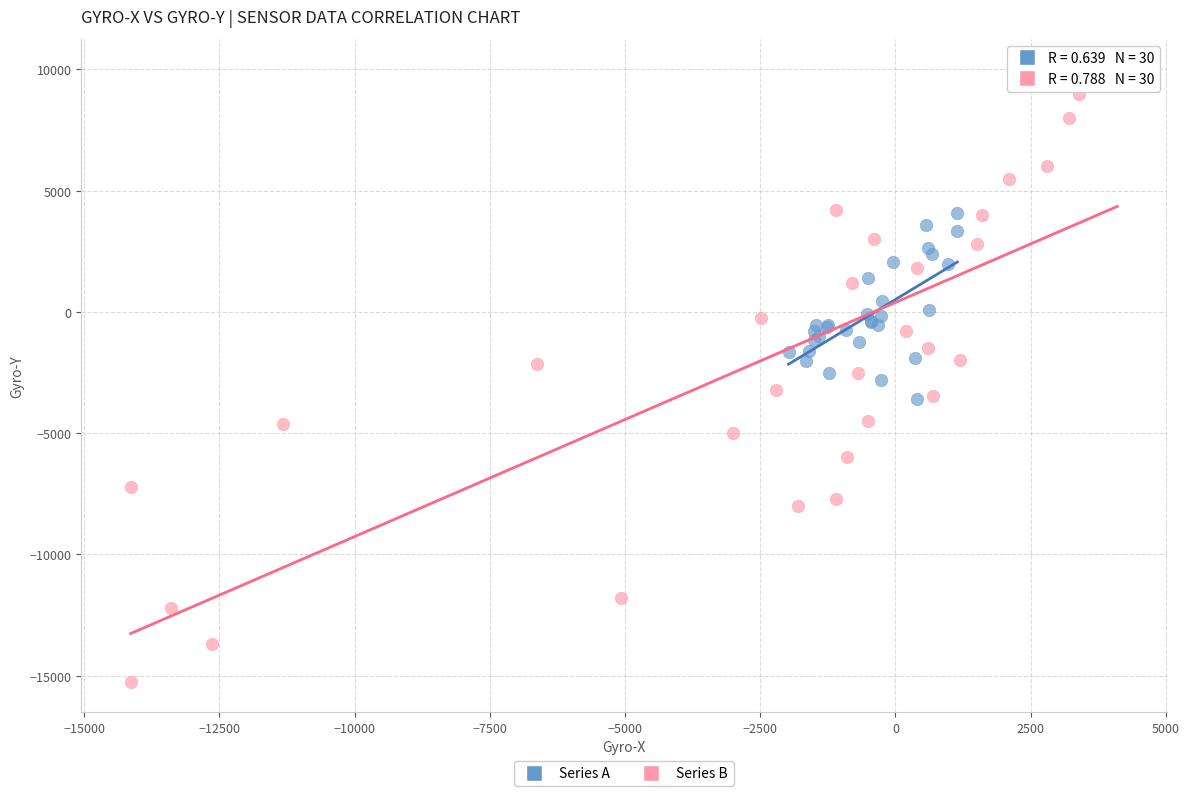

Which series has the widest spread of Y values?

Series B